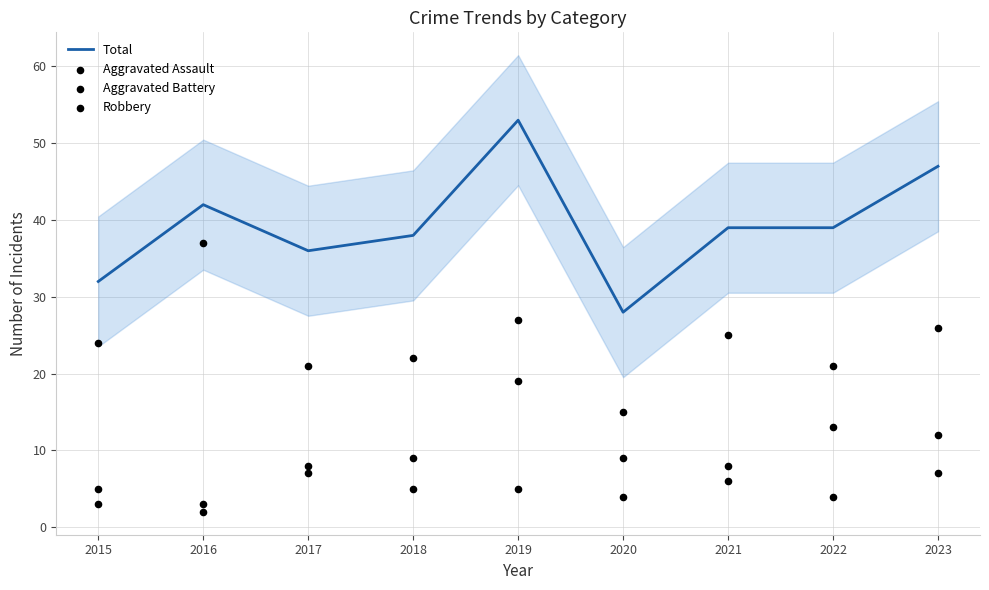

What is the total value across all series at 2021?

78